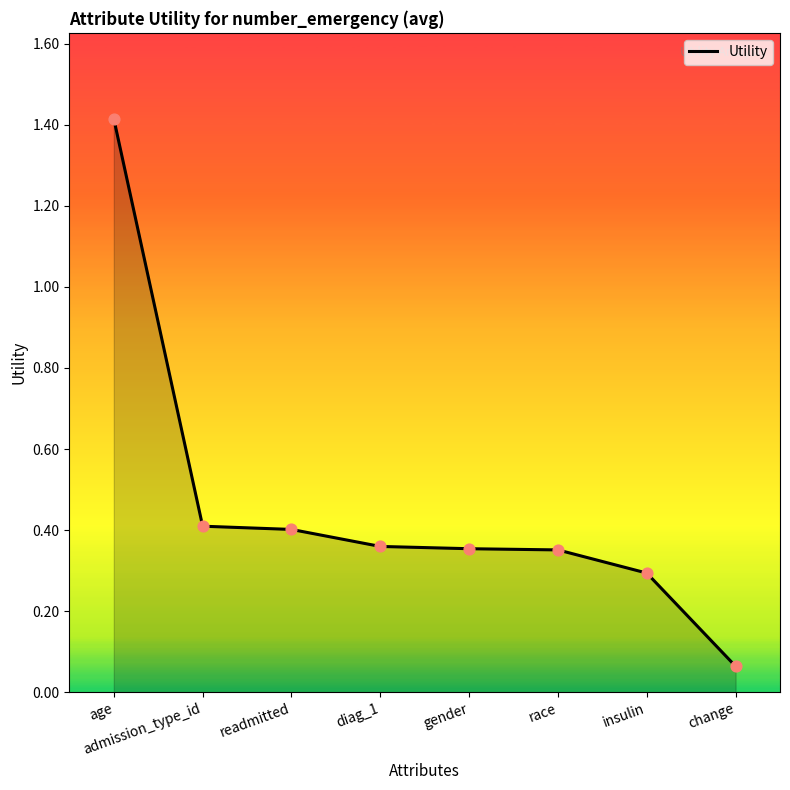

Which has a higher value, readmitted or insulin?

readmitted